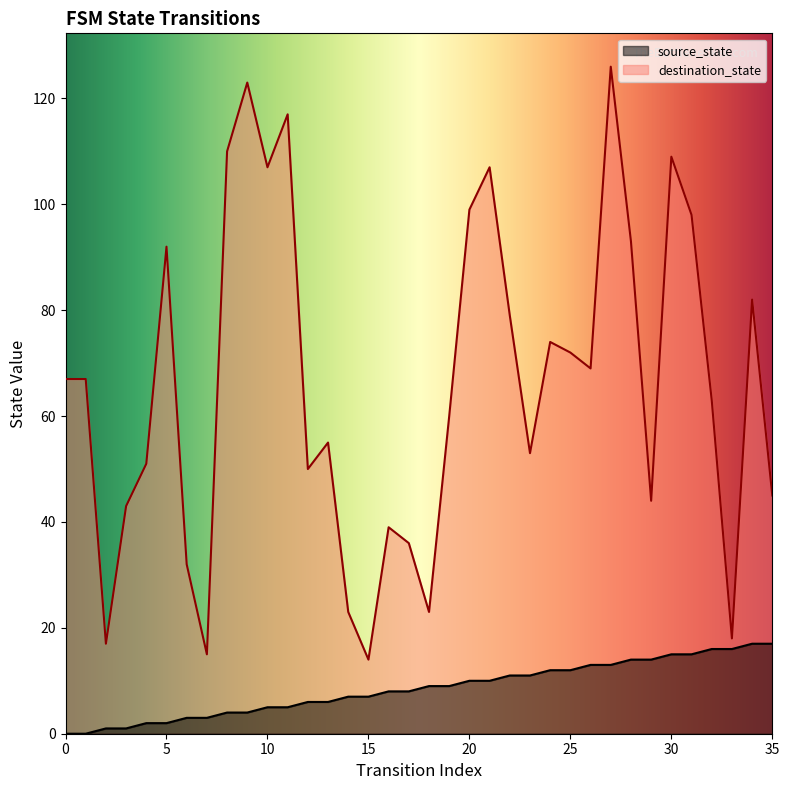

What are all the series names shown in the legend?

source_state, destination_state